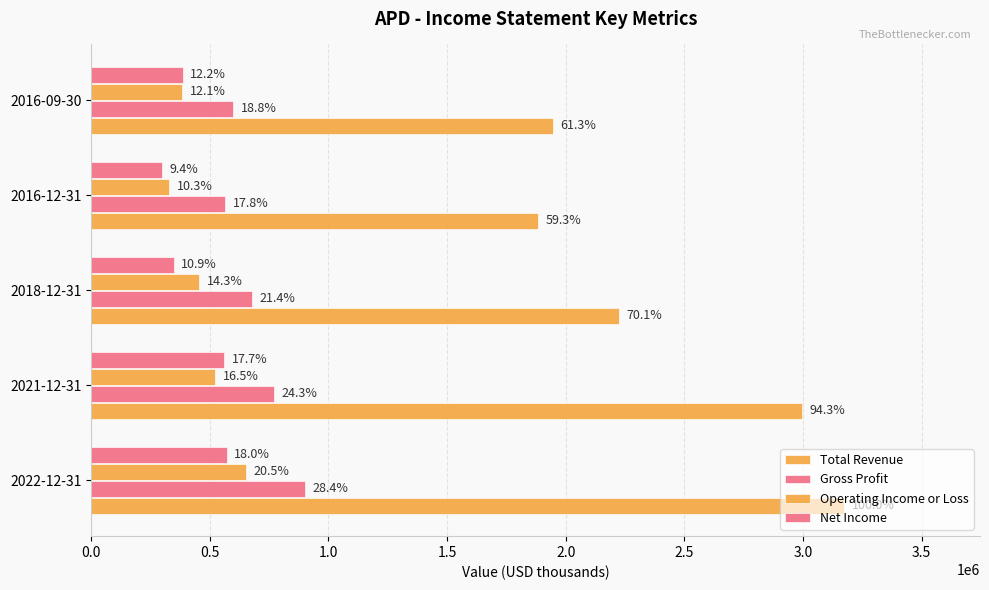

Reading left to right, what are all the values shown in this chart?

Total Revenue: 3174700	2994200	2224000	1882500	1945500
Gross Profit: 902400	770600	680000	564400	598000
Operating Income or Loss: 652000	523000	455000	328100	384100
Net Income: 572200	560400	347500	299800	386000